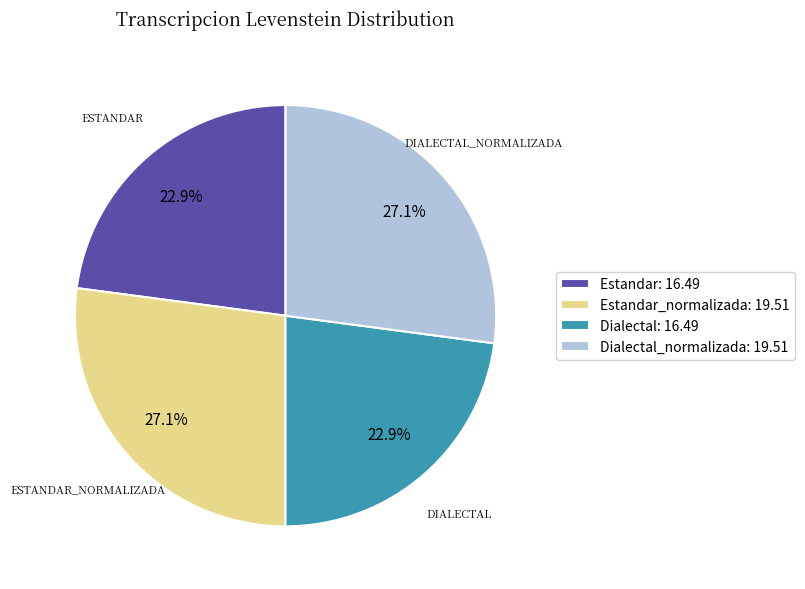

Is there any slice that represents more than half of the pie?

No